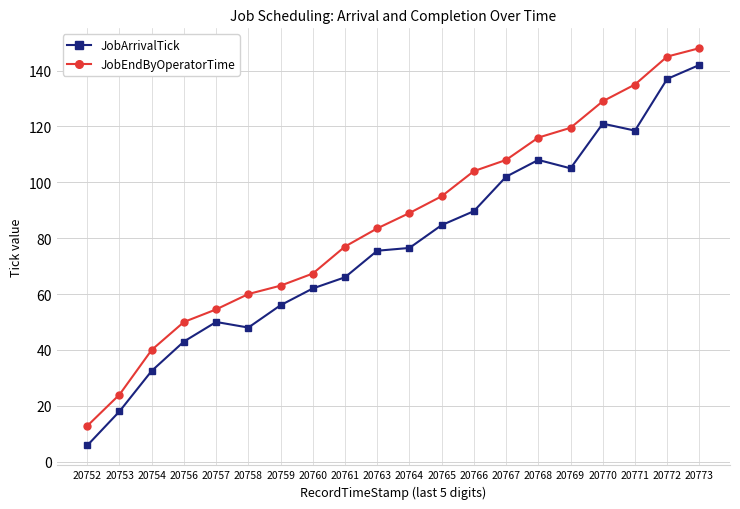

What is the average value of the JobArrivalTick series?

77.1